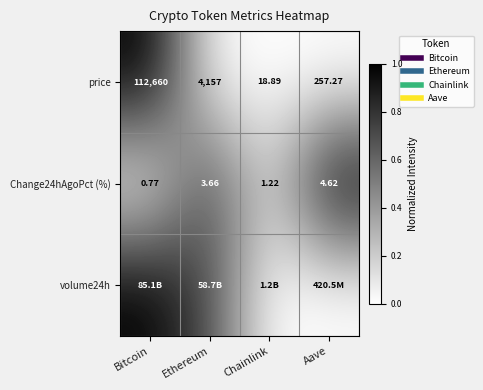

Is it true that price equals 0.4 at Chainlink?

False